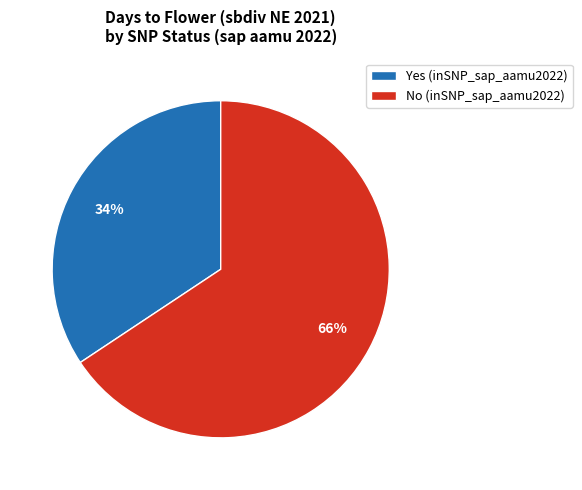

Count the number of slices in the pie.

2